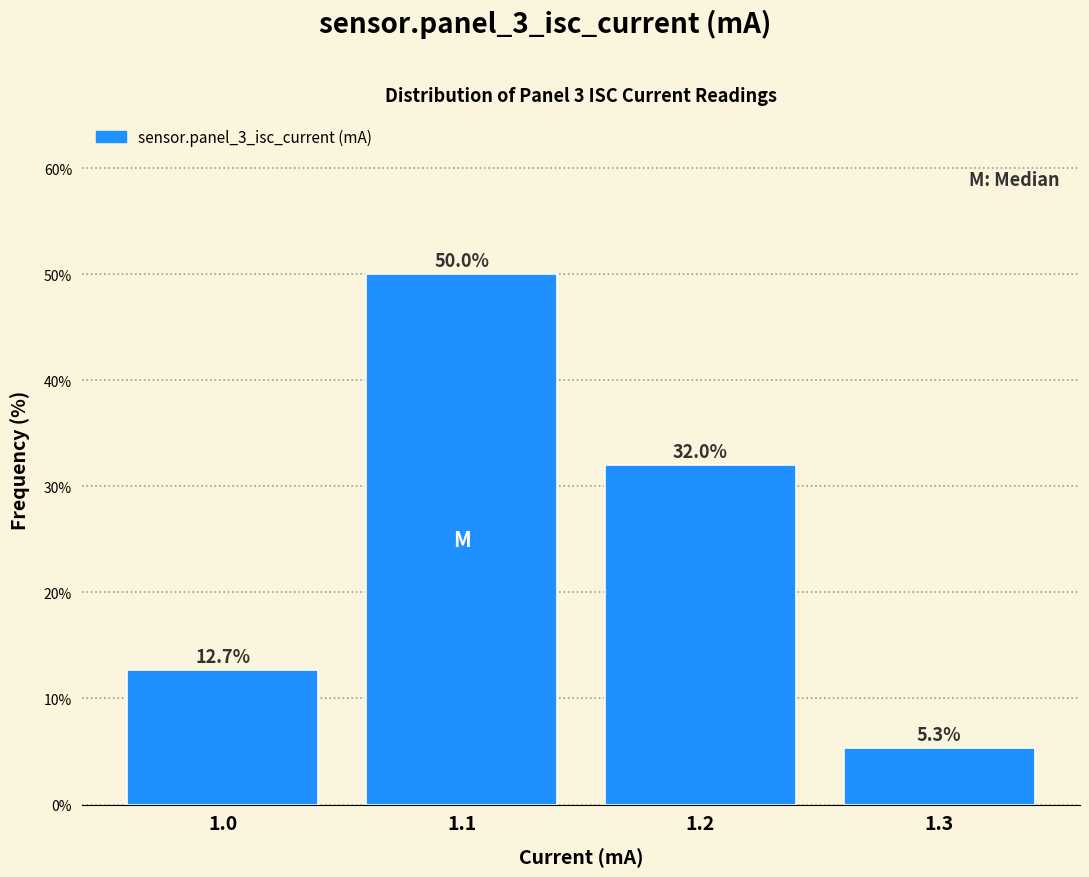

Reading left to right, transcribe this chart: for each bar, give the range it covers on the x-axis and its height.

0.95 to 1.05: 12.7
1.05 to 1.15: 50.0
1.15 to 1.25: 32.0
1.25 to 1.35: 5.3